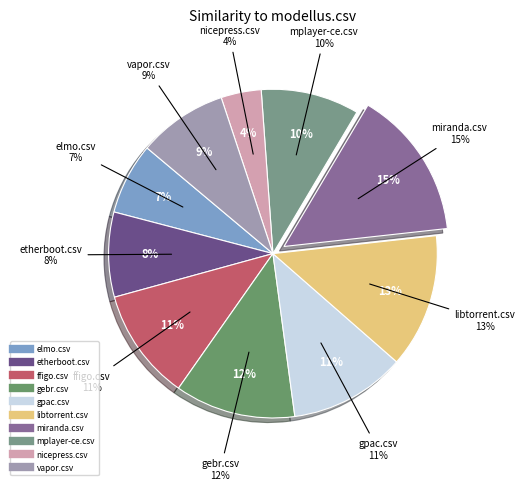

What is the smallest slice in the pie chart?

nicepress.csv